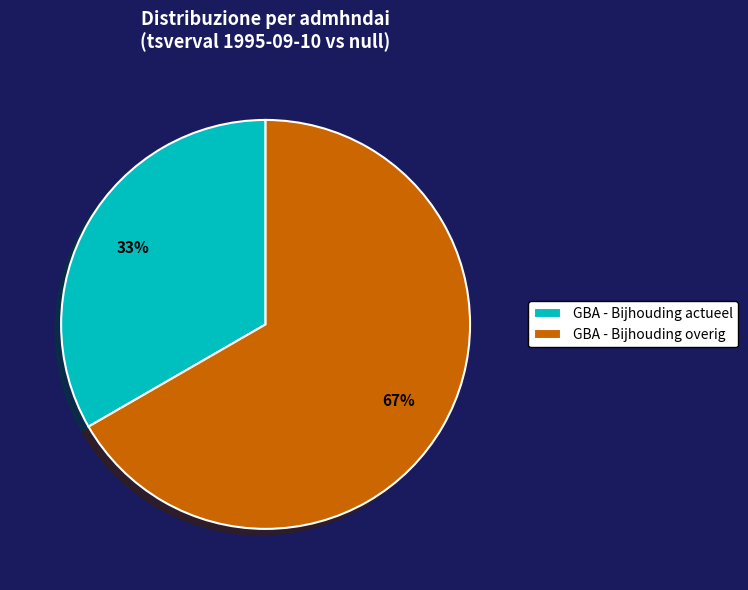

Is the sum of GBA - Bijhouding overig and GBA - Bijhouding actueel greater than half?

Yes